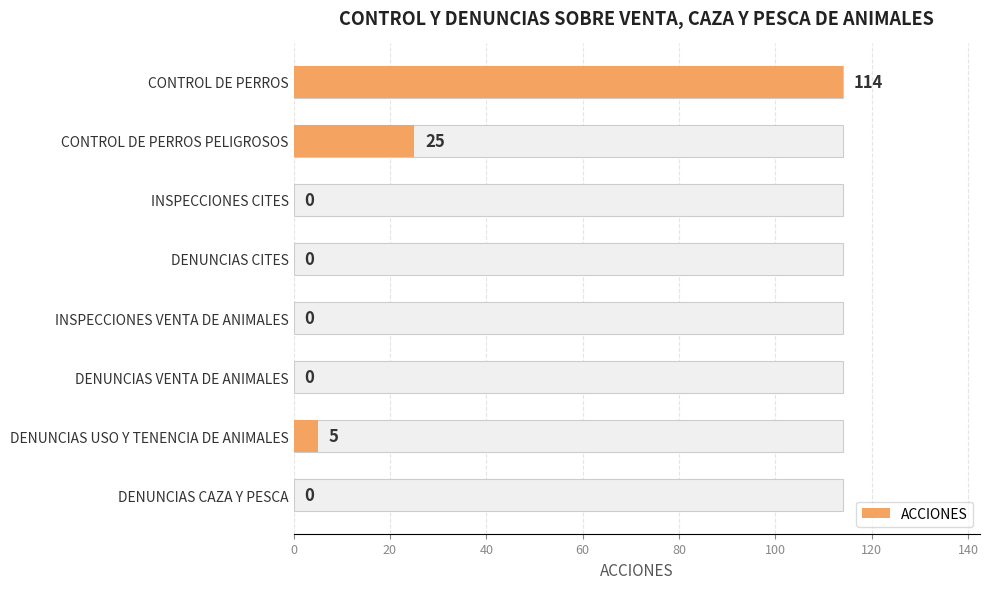

What is the greatest value displayed?

114